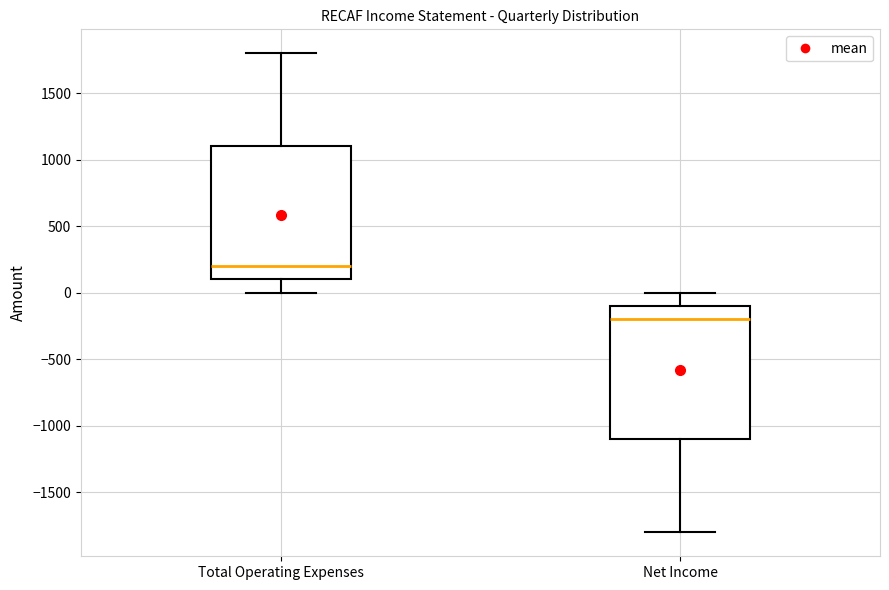

Reading left to right, transcribe this box plot: for each box, give where its median line is, the range the box spans, and where its two whiskers end, as read against the y-axis. The values are not printed on the chart, so give them approximately, as read against the axis.

Total Operating Expenses: median 200, box 100 to 1100, whiskers 0 to 1800
Net Income: median -200, box -1100 to -100, whiskers -1800 to 0